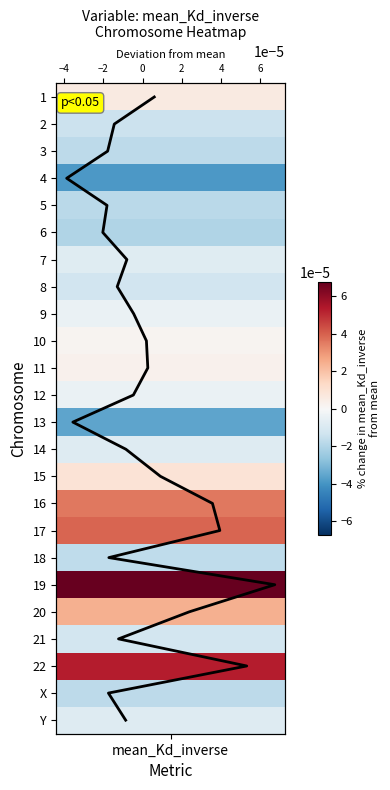

How many values are below 12?

12